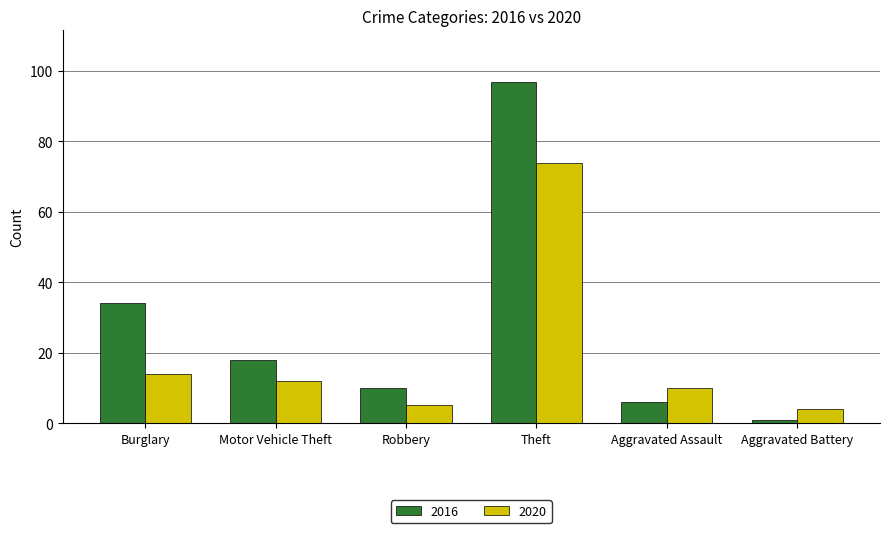

Reading right to left, list all the values displayed in this chart.

2016: Aggravated Battery=1	Aggravated Assault=6	Theft=97	Robbery=10	Motor Vehicle Theft=18	Burglary=34
2020: Aggravated Battery=4	Aggravated Assault=10	Theft=74	Robbery=5	Motor Vehicle Theft=12	Burglary=14